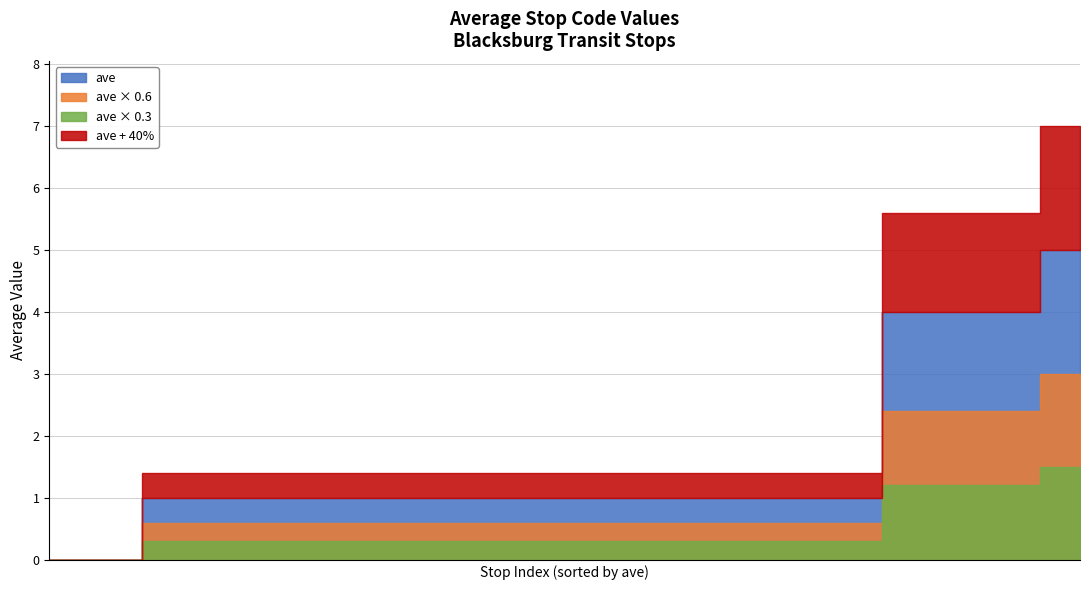

Rank the categories by value from lowest to highest.

1621 Main/Cohee Nbnd, 1603 Main/Eakin Sbnd, 1602 Main/Eheart Sbnd, 1624 Main/Hemlock Nbnd, 1620 Blacksburg Square, 1609 Fairfax/Ellett Ebnd, 1610 Fairfax/New Kent Ebnd, 1607 Gables Shopping, 1613 Grissom/Nellies Cave, 1636 Industrial Park, 1628 Main St Post Office, 1619 Main/Ardmore Nbnd, 1626 Main/Clay Nbnd, 1639 Main/Dowdy Nbnd, 1643 Main/Dowdy Sbnd, 1625 Main/Eakin Nbnd, 1623 Main/Graves Nbnd, 1648 Main/King Sbnd, 1618 Main/Landsdowne Nbnd, 1608 Main/Landsdowne Sbnd, 1627 Main/Lee Nbnd, 1640 Main/S Hill Nbnd, 1642 Main/S Hill Sbnd, 1644 Main/South Park Sbnd, 1622 Main/Sunset Nbnd, 1615 Marlington/Emerald, 1616 Marlington/Grayland, 1614 Marlington/Grissom, 1611 New Kent/Loudon Ebnd, 1612 New Kent/Sussex Ebnd, 1638 Professional Park Nbnd, 1637 Prosperity/Industrial, 1601 Blacksburg Municipal, 1605 Main/Airport Sbnd, 1606 Main/Faystone Sbnd, 1635 Main/Hemlock Sbnd, 1600 Main/Roanoke Sbnd, 1110 Squires Ebnd, 1112 Alumni Mall Wbnd, 1113 Squires Wbnd